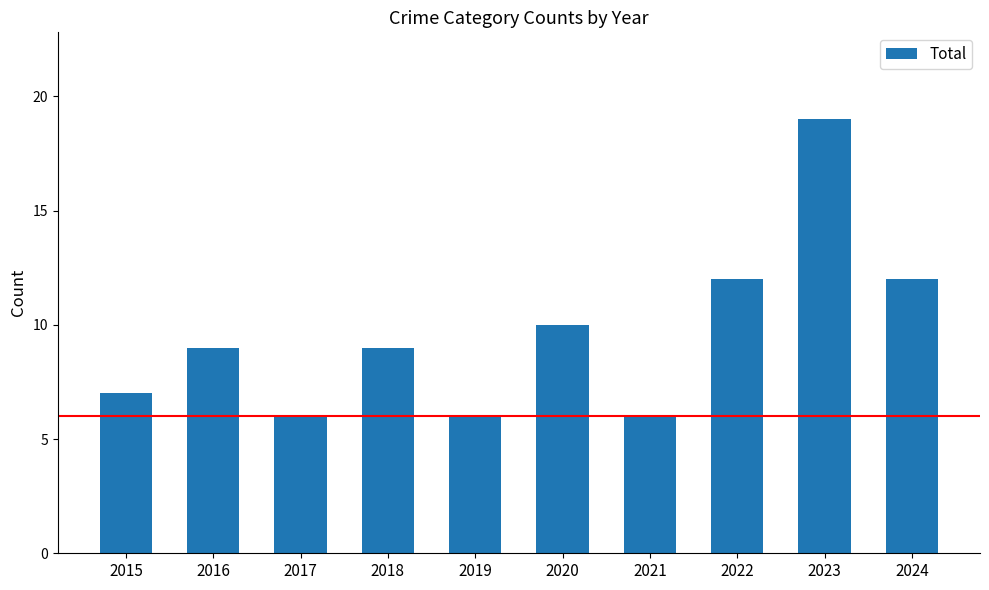

Reading left to right, list all the values displayed in this chart.

2015=7	2016=9	2017=6	2018=9	2019=6	2020=10	2021=6	2022=12	2023=19	2024=12